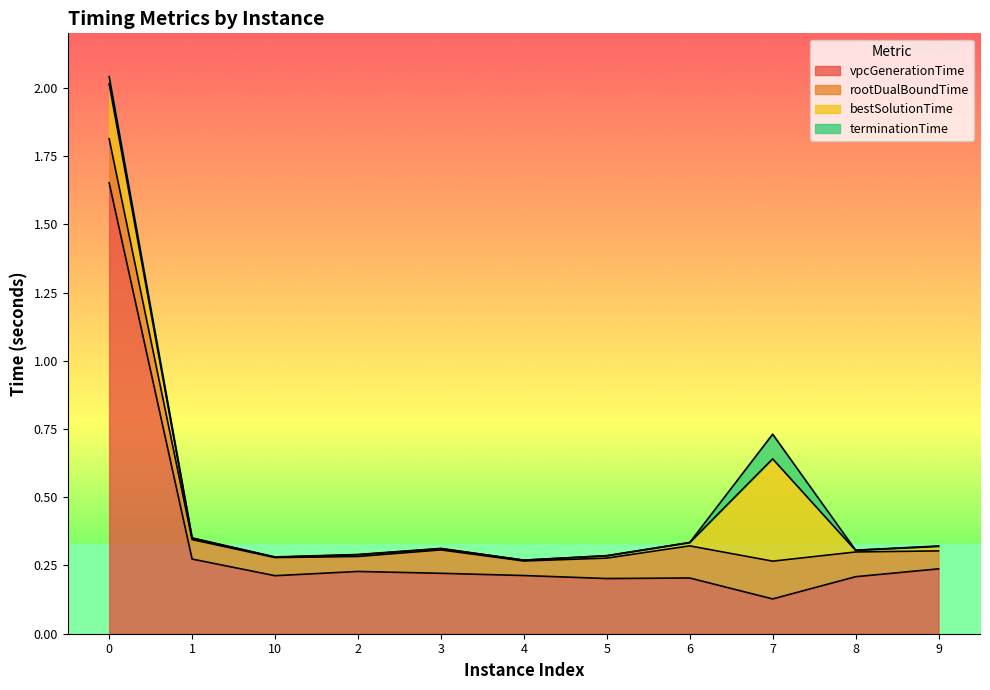

What is the minimum value shown in the chart?

0.1